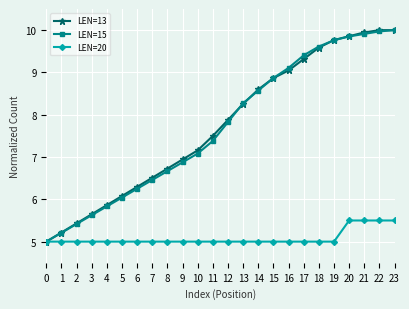

What is the difference between the highest and lowest values at 3?

0.6